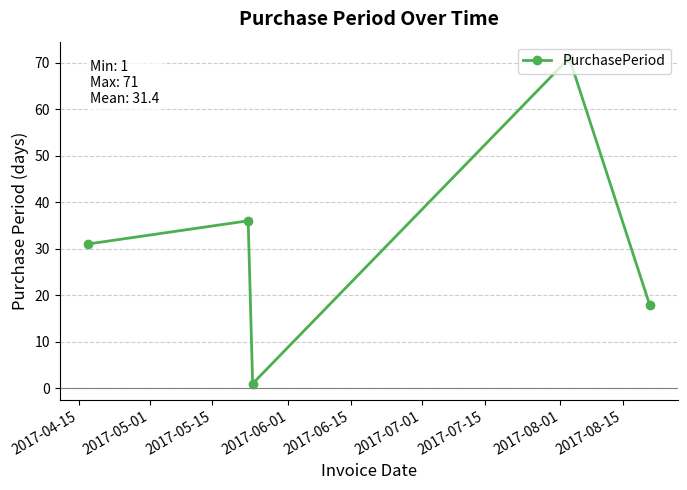

What is the maximum value shown in the chart?

71